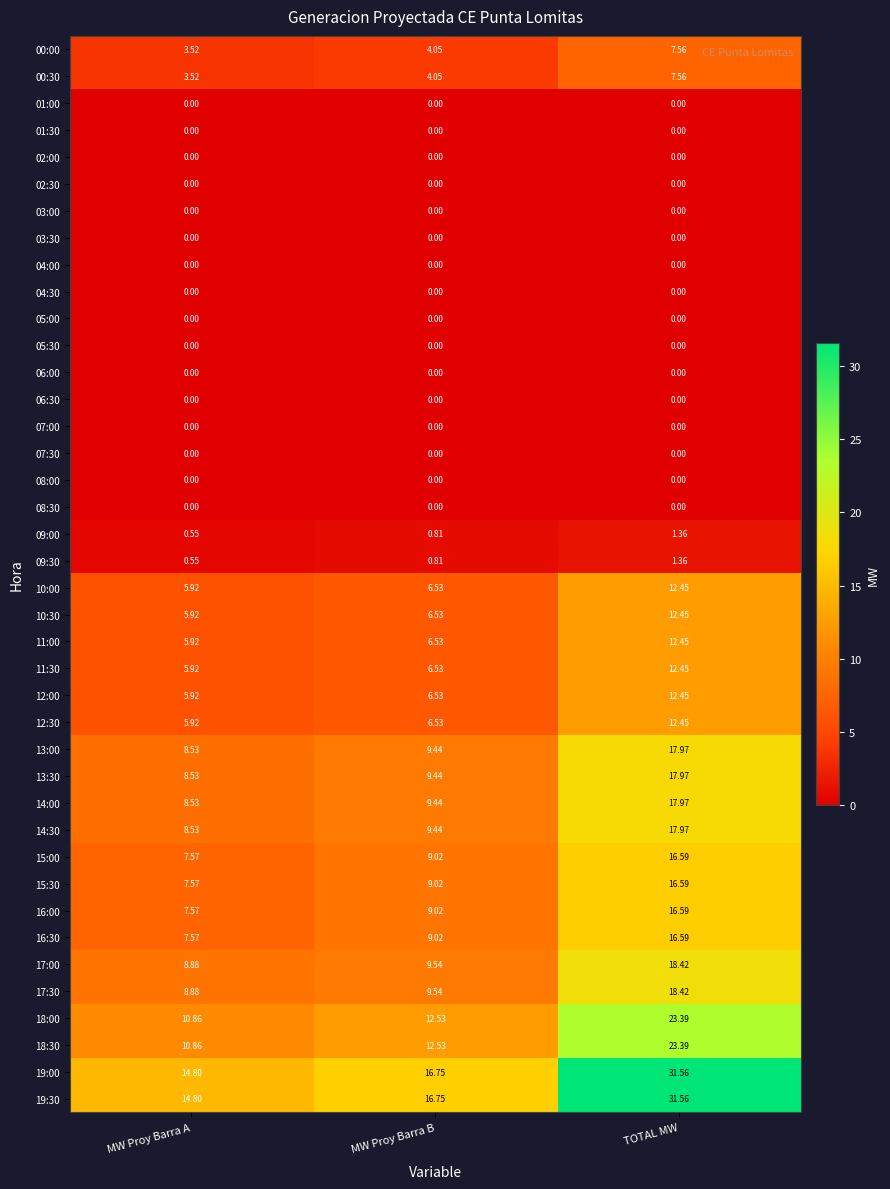

What is the difference between the highest and lowest values at TOTAL MW?

31.6